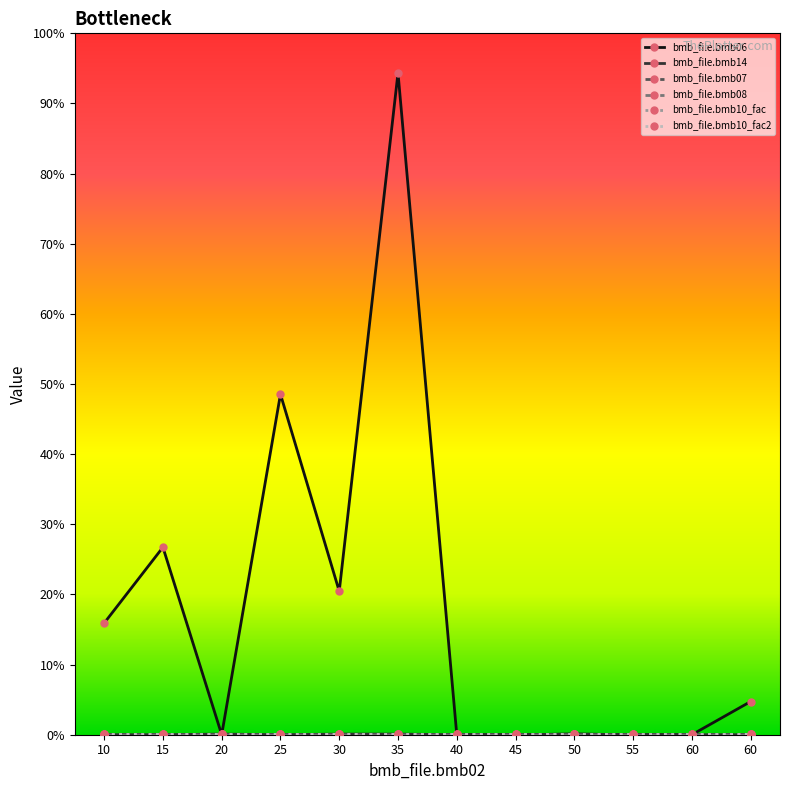

What is the spread (max minus min) of values at 45?

1.0